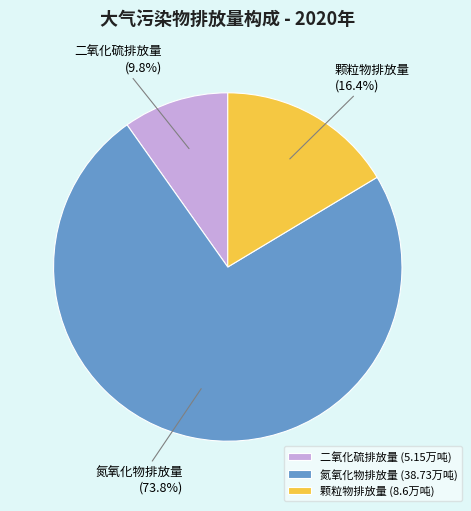

What is the total percentage of 氮氧化物排放量 and 颗粒物排放量?

90.2%